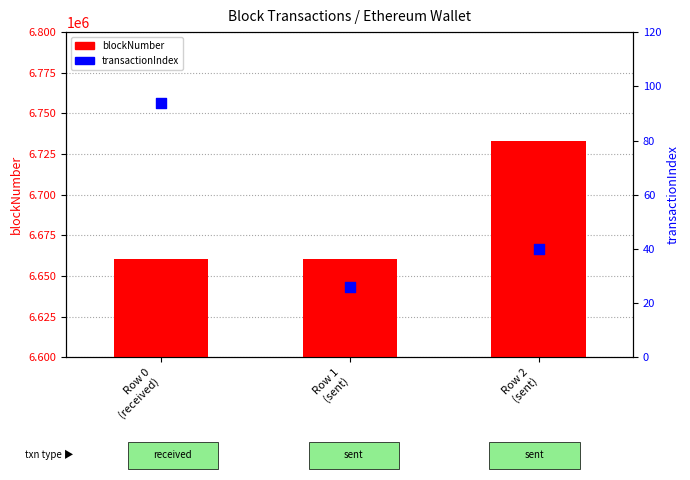

At how many categories does at least one series exceed 855021?

3